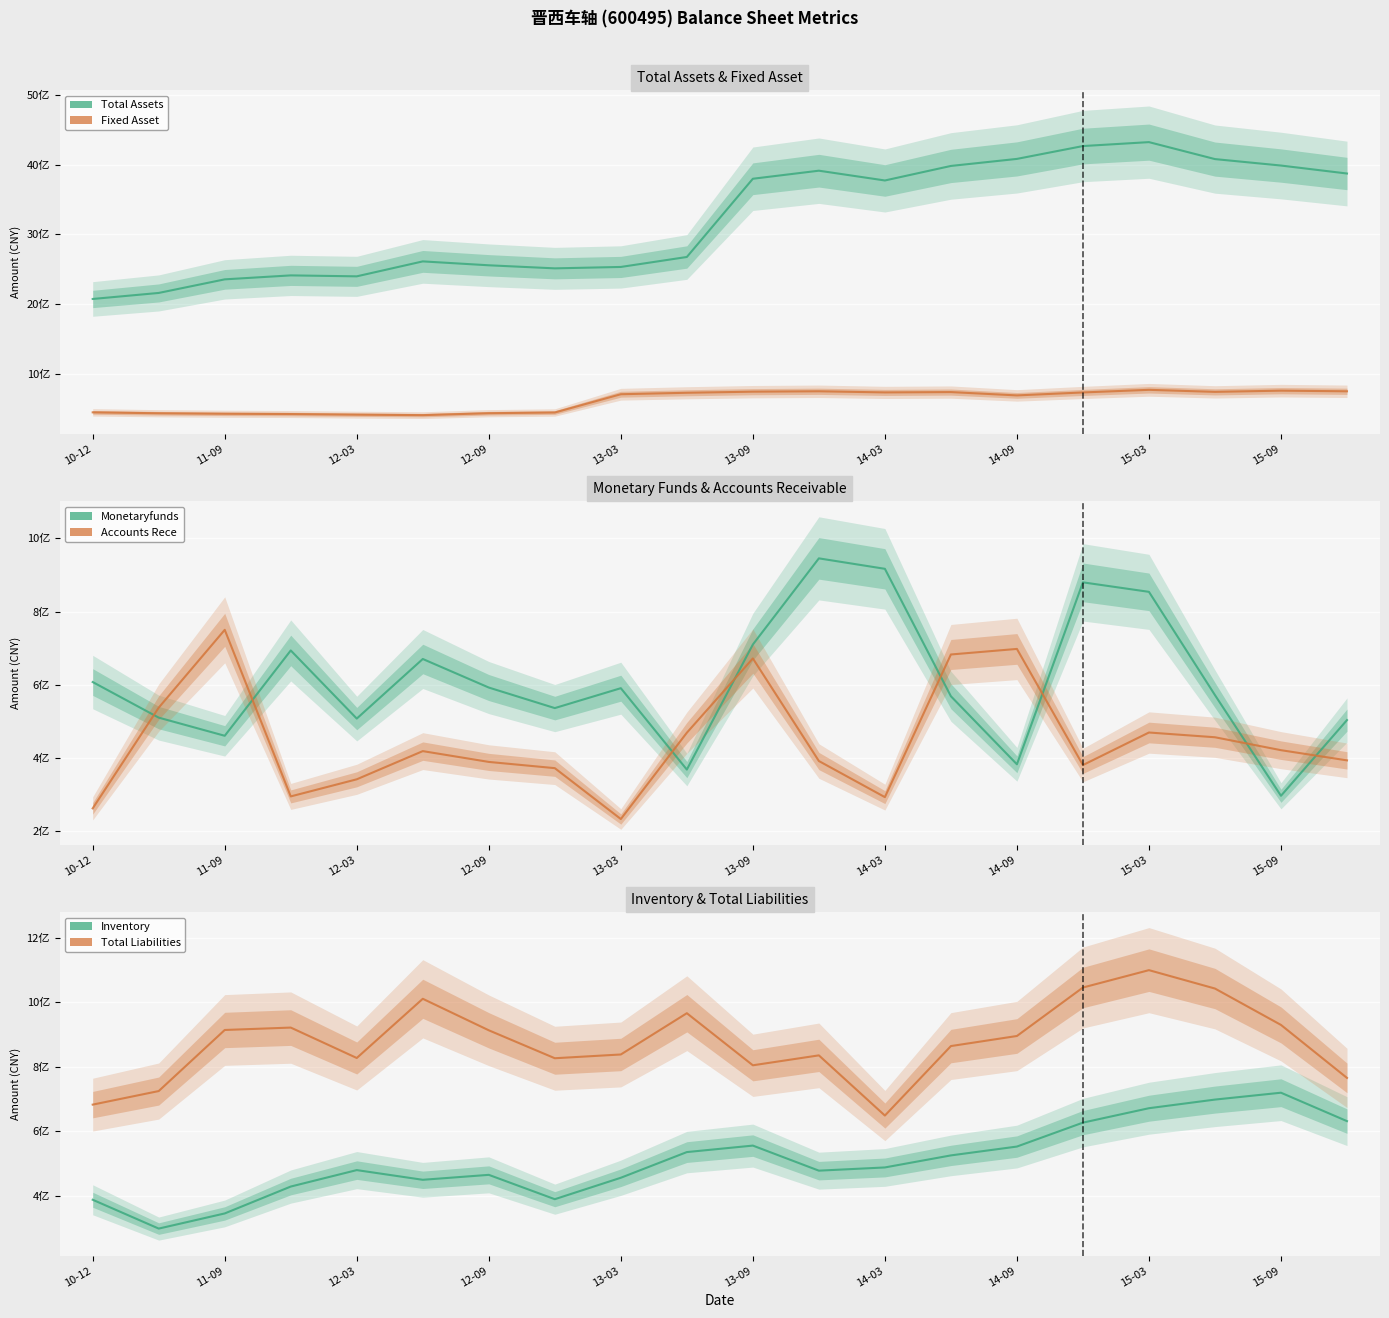

Which category has the highest value across all series?

15-03